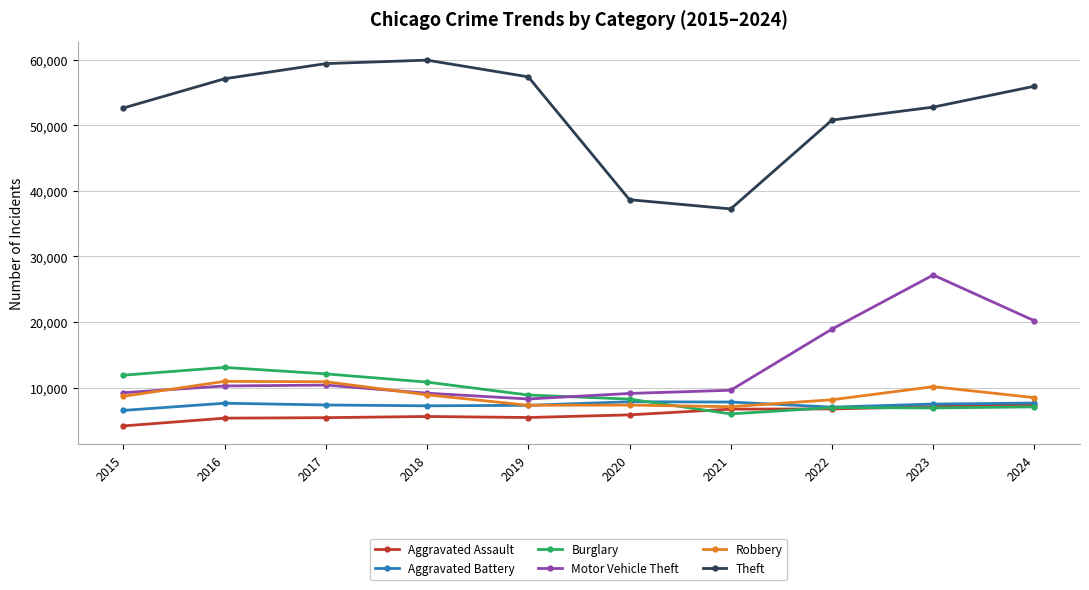

Is the value of Aggravated Battery at 2016 greater than the value of Theft at 2017?

No